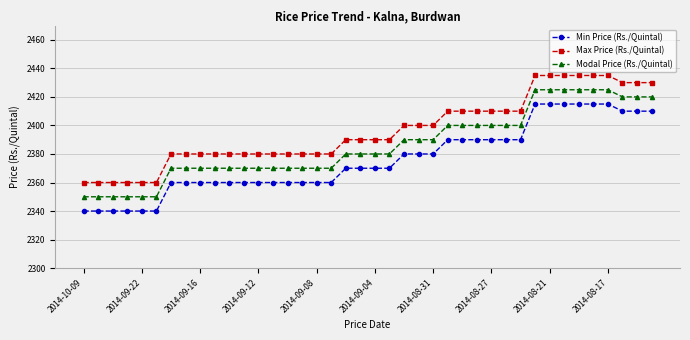

How many lines are shown in the chart?

3